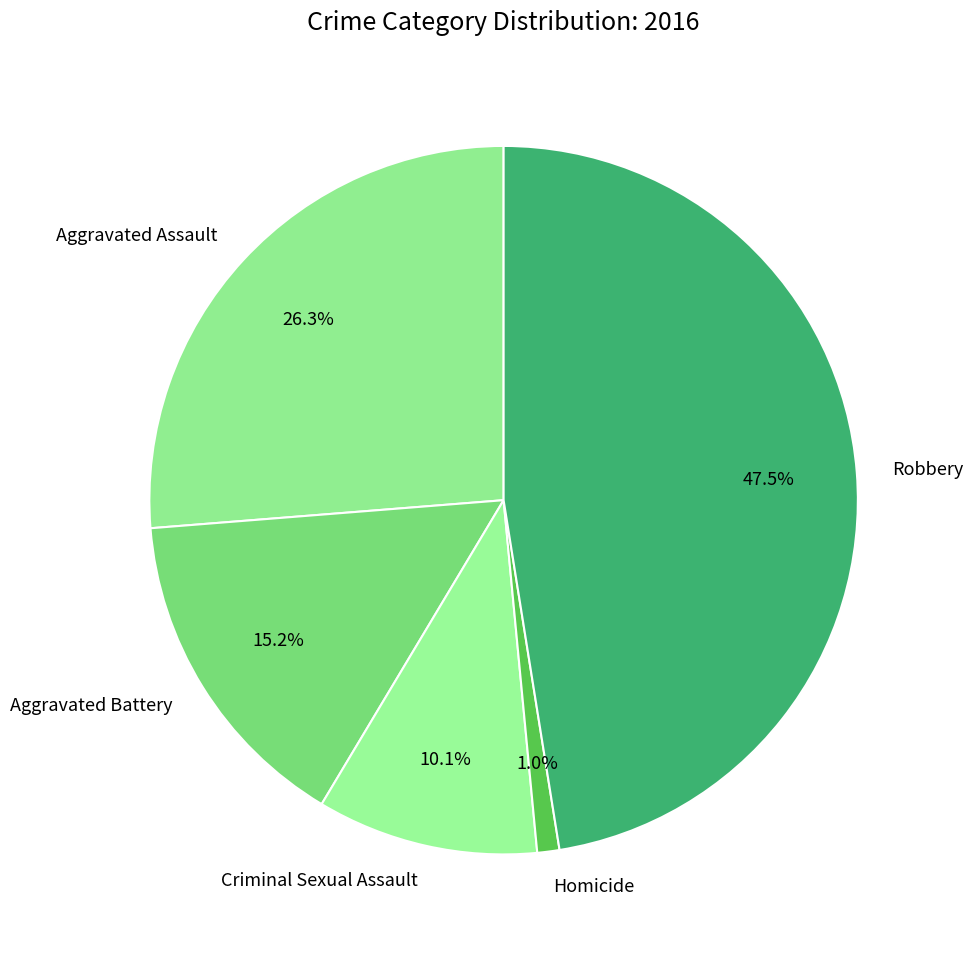

Which category has the biggest portion of the pie?

Robbery